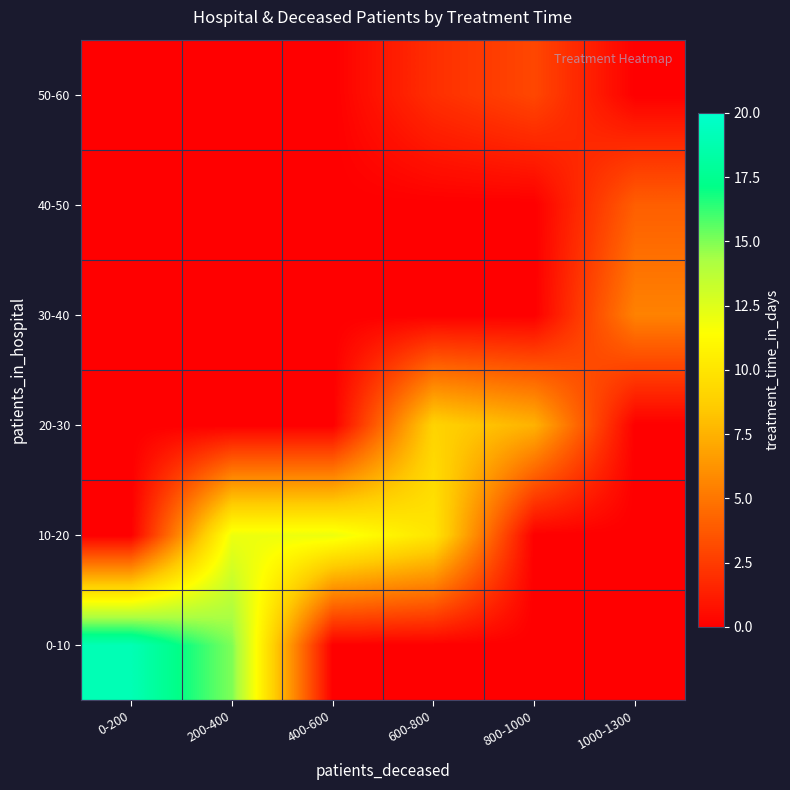

Which series has the largest range (max minus min)?

0-10